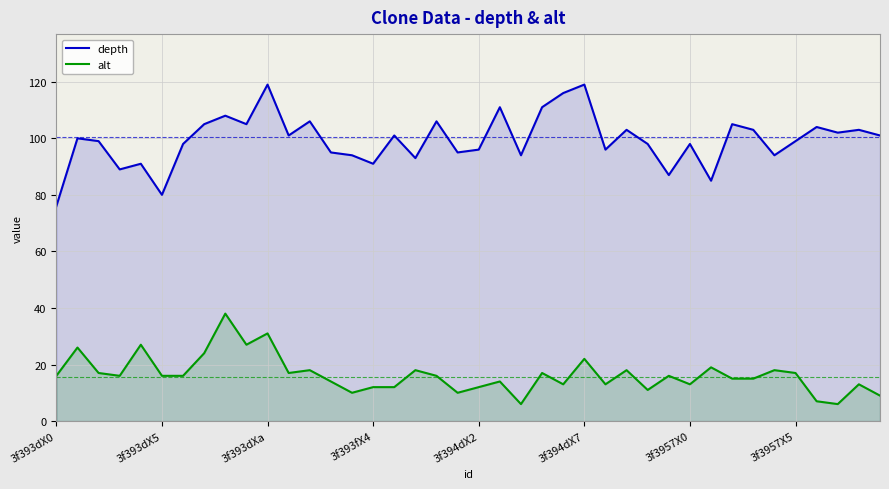

True or false: alt has a value of 15 at 33.

True